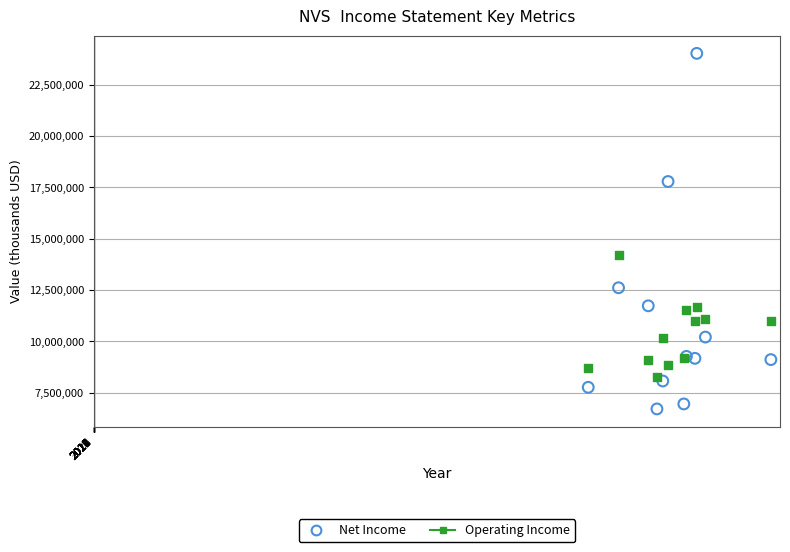

What is the X range (max minus min) for the scatter plot?

16014000